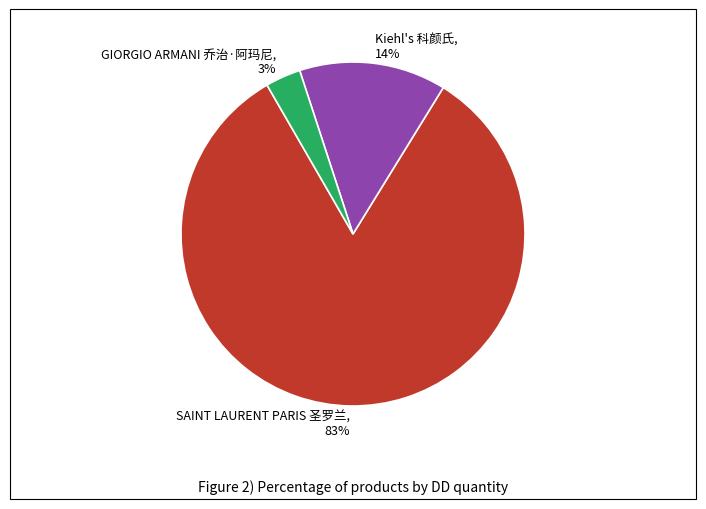

True or false: Kiehl's 科颜氏 accounts for 14% of the total.

True